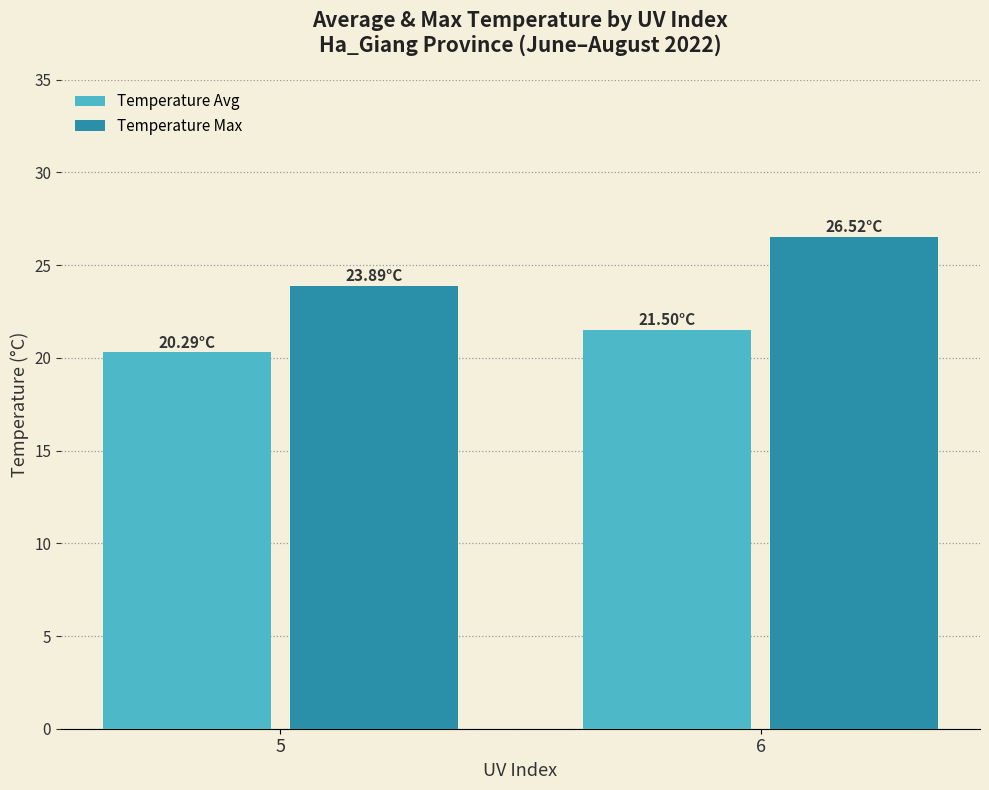

What value does the Temperature Max series have at 6?

26.5